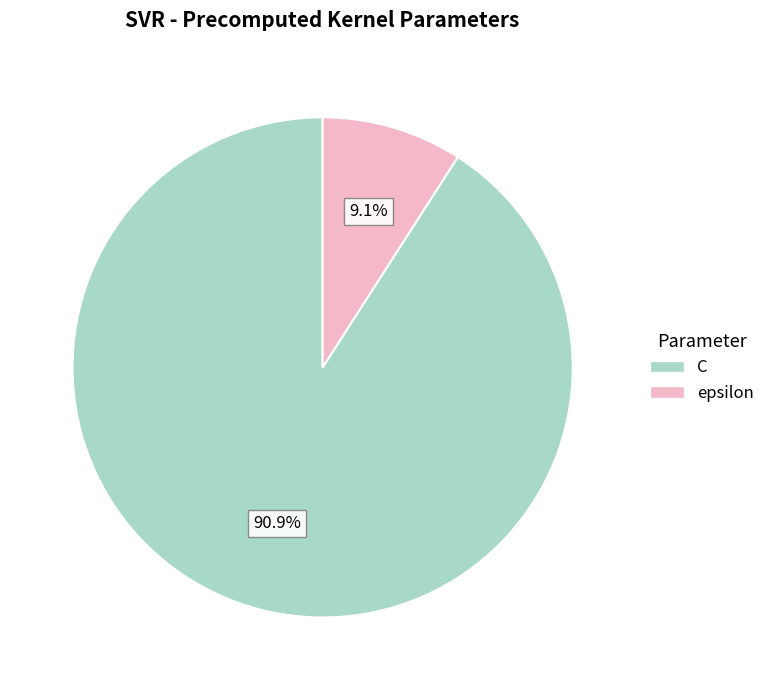

To the nearest percent, what is the difference between the largest and smallest slice percentages?

82%